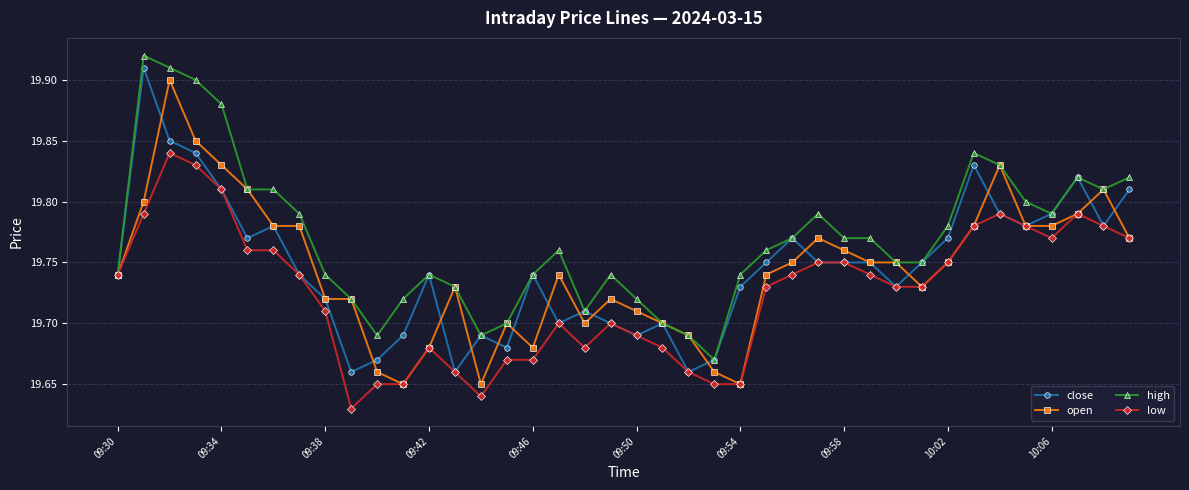

Count the low values in the range 19 to 20.

40